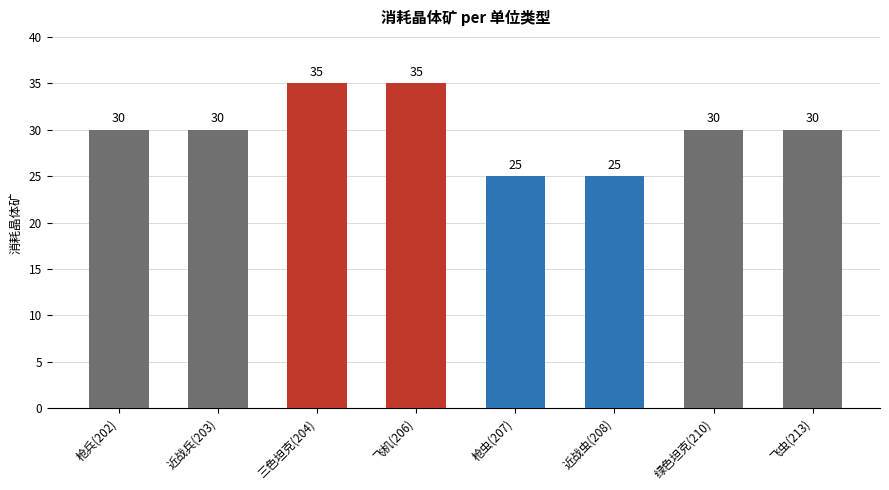

What is the smallest value displayed?

25